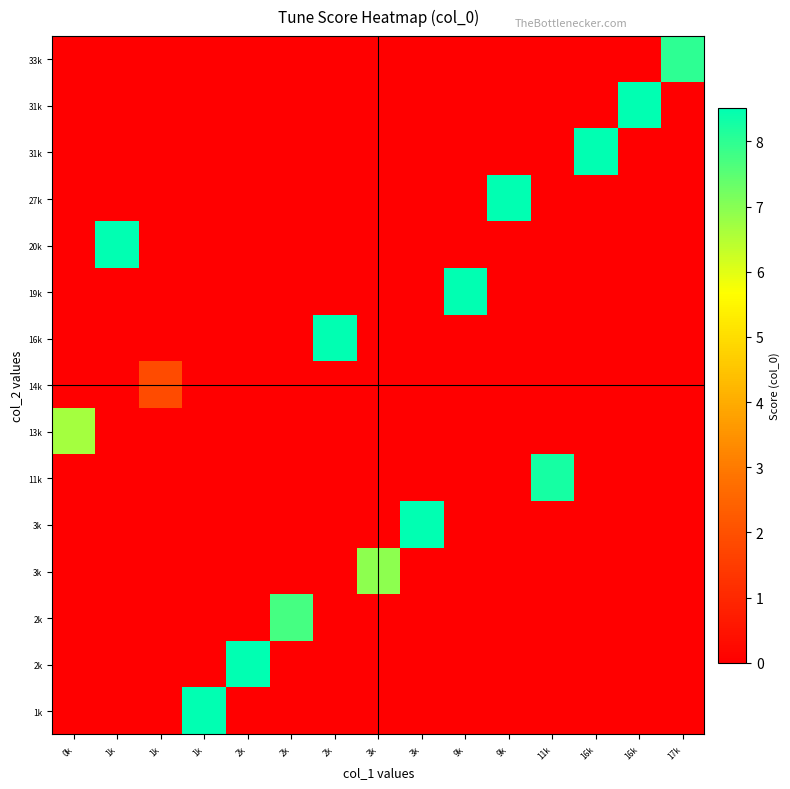

Count the number of categories in the chart.

15